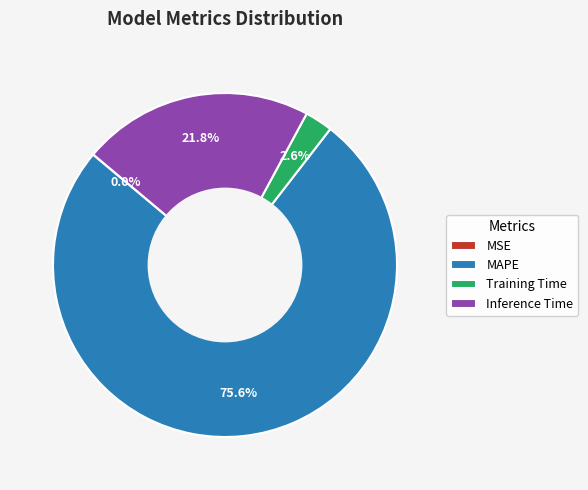

Do Training Time and MAPE together represent more than half of the pie?

Yes